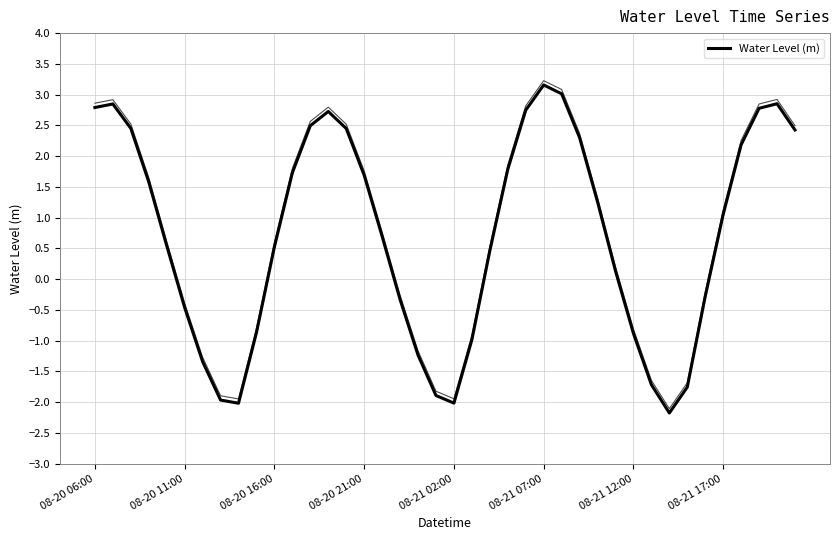

Reading left to right, list all the values displayed in this chart.

2.8	2.8	2.5	1.6	0.5	-0.5	-1.3	-2.0	-2.0	-0.9	0.5	1.7	2.5	2.7	2.4	1.7	0.7	-0.3	-1.2	-1.9	-2.0	-1.0	0.5	1.8	2.7	3.2	3.0	2.3	1.3	0.1	-0.9	-1.7	-2.2	-1.8	-0.3	1.1	2.2	2.8	2.9	2.4